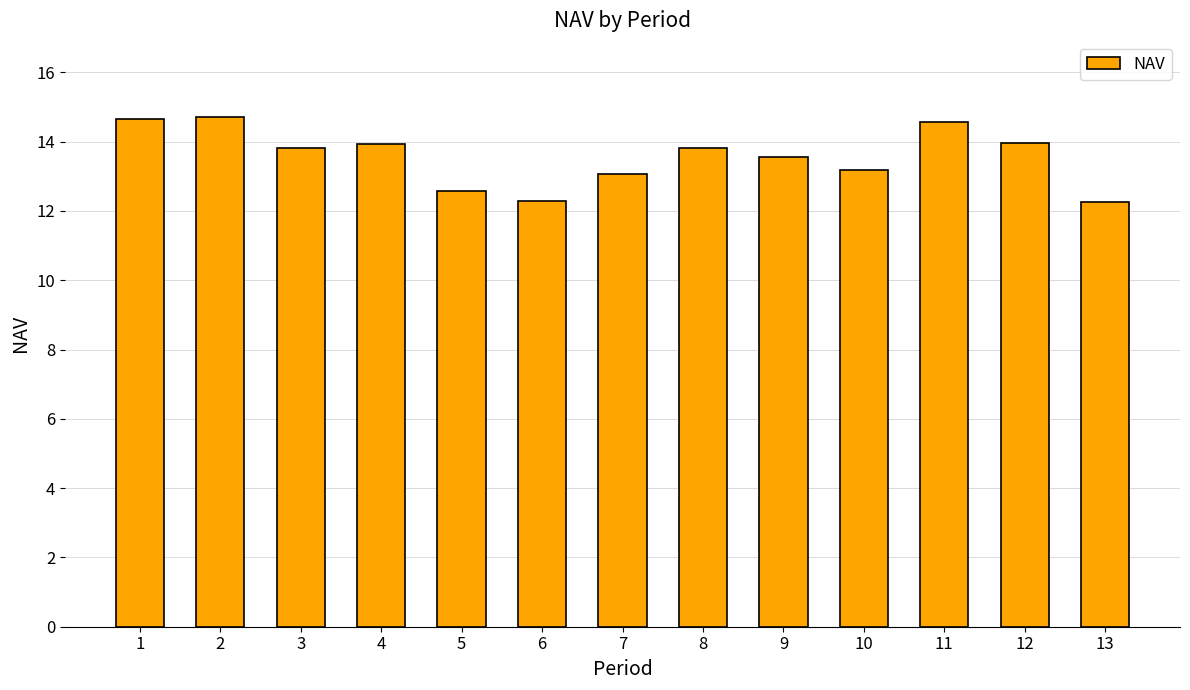

What is the maximum value shown in the chart?

14.7